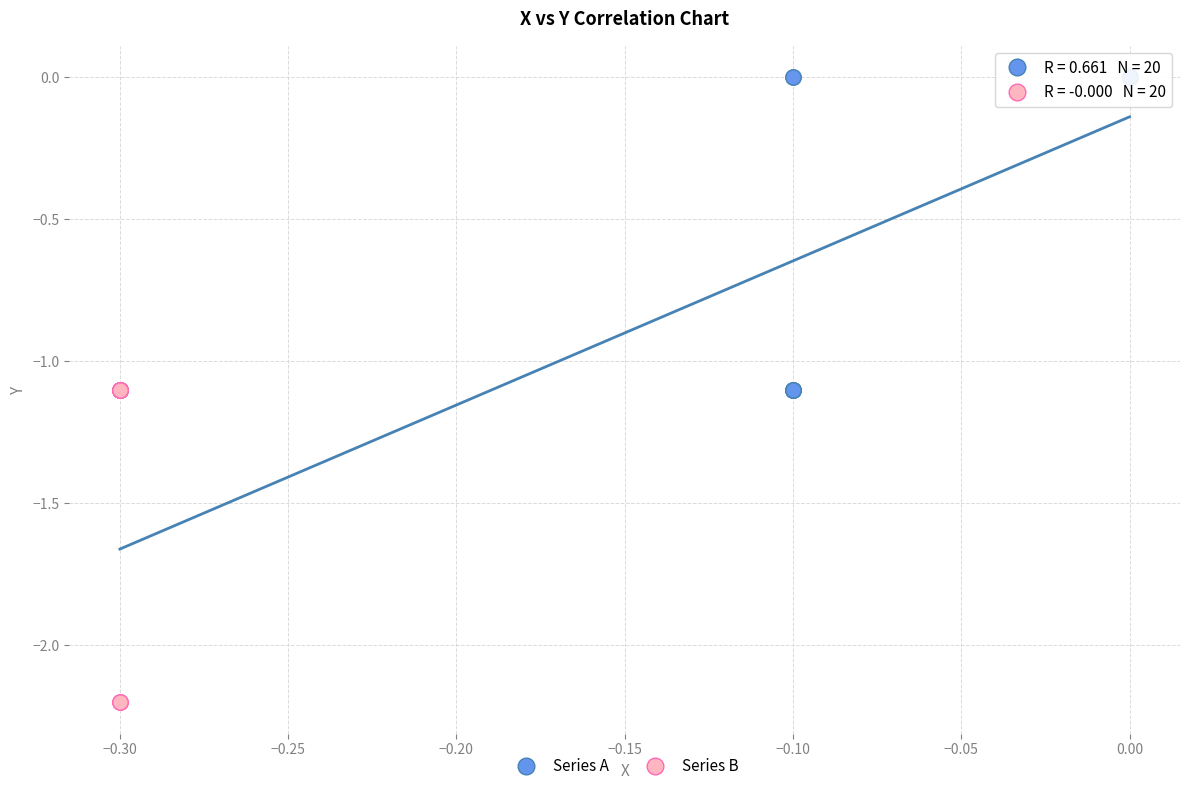

Which series reaches the minimum Y coordinate?

Series B